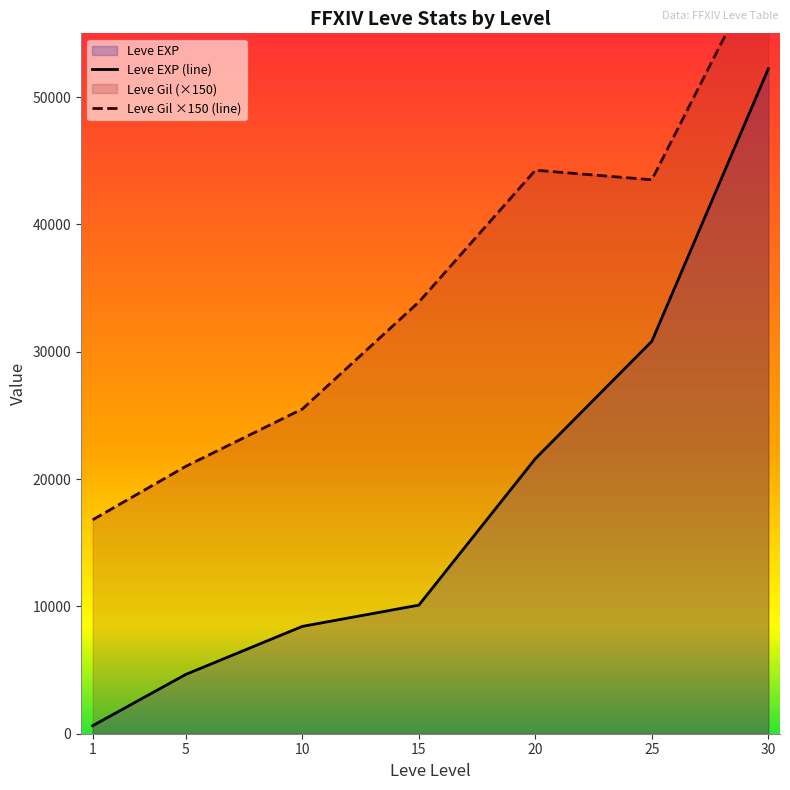

The value of Leve EXP (line) at 20 is 29937. True or false?

False